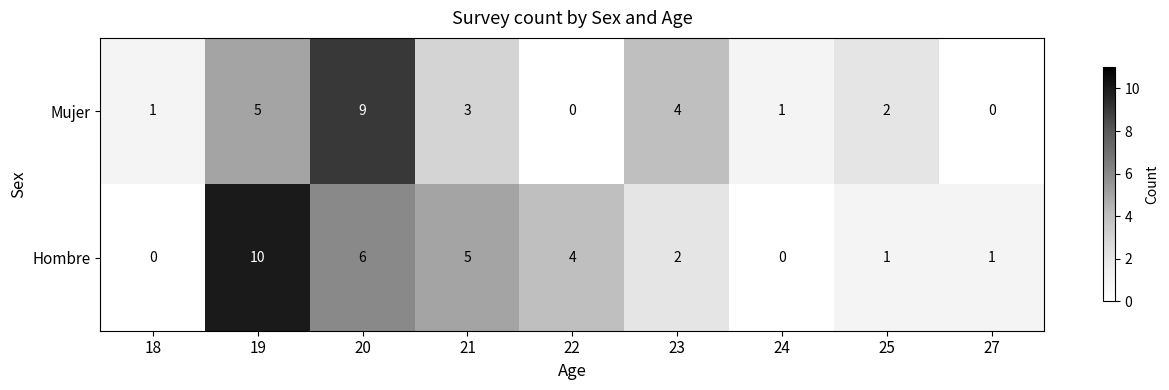

Count the number of categories in the chart.

9